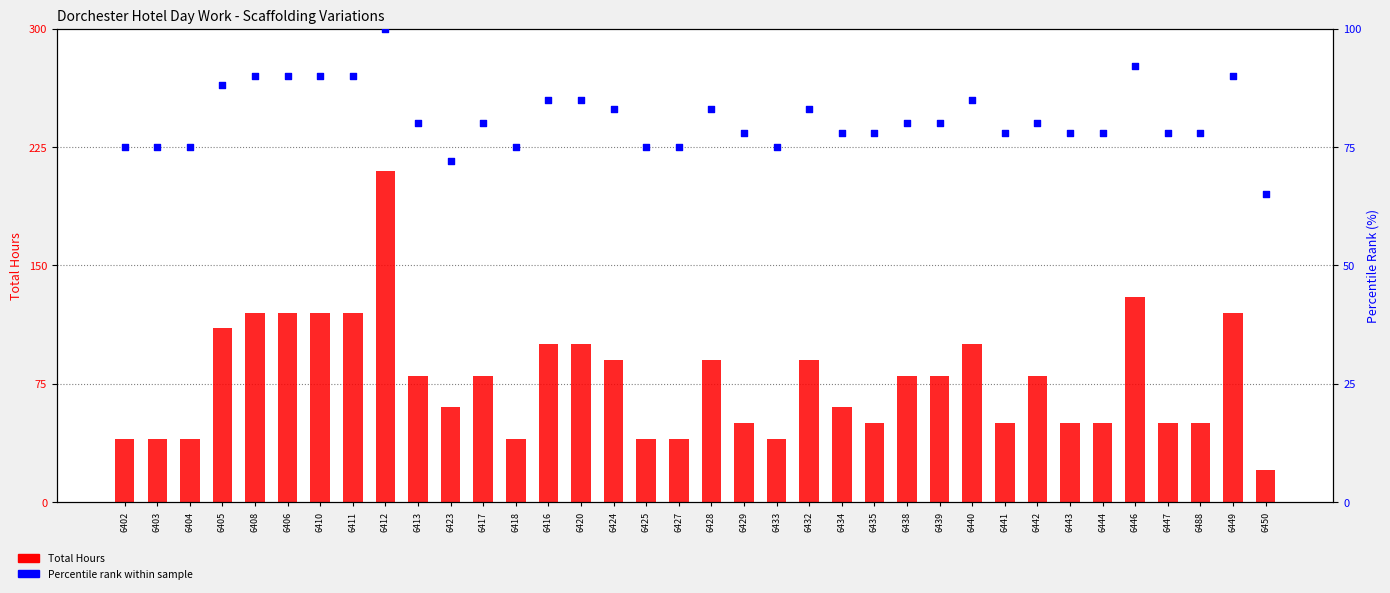

Which series has the largest total across all categories?

Percentile Rank